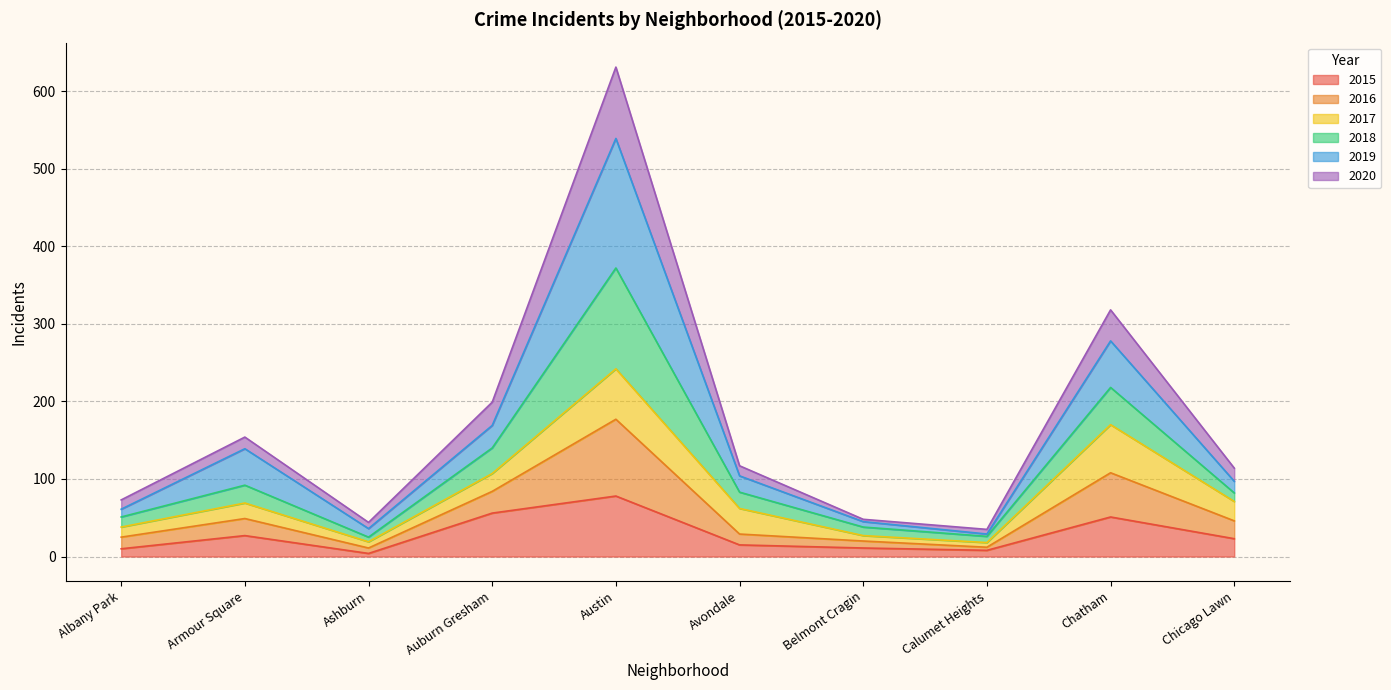

At which category is the sum across all series the highest?

Austin